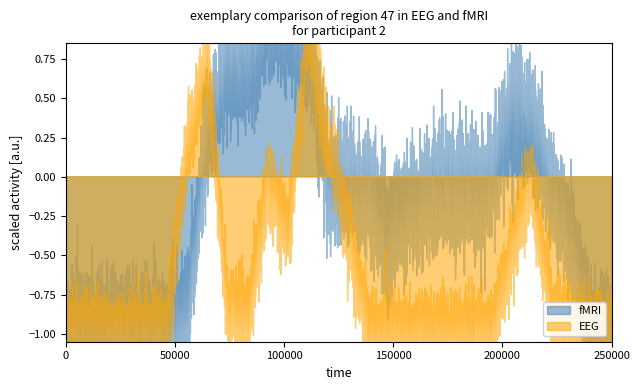

What are all the series names shown in the legend?

fMRI, EEG